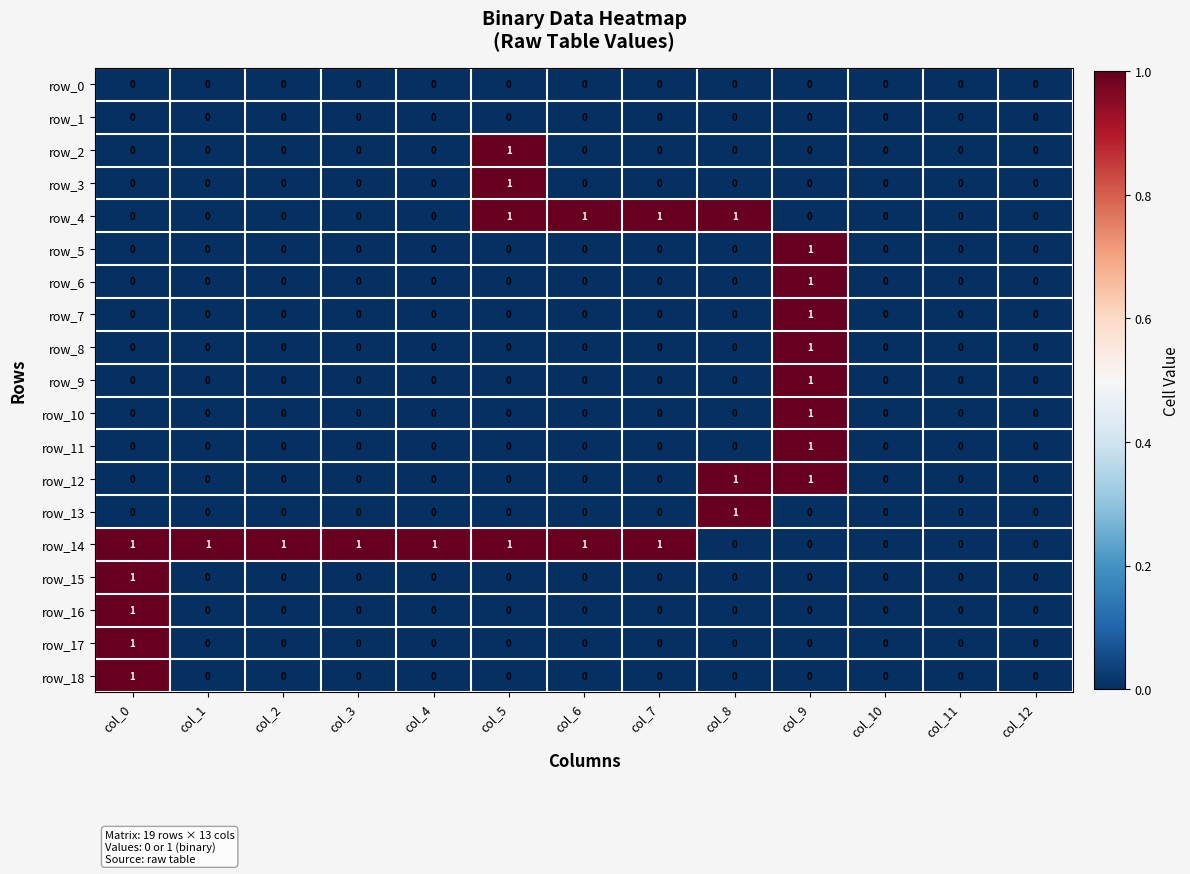

What is the difference between the maximum and minimum values in the row_11 series?

1